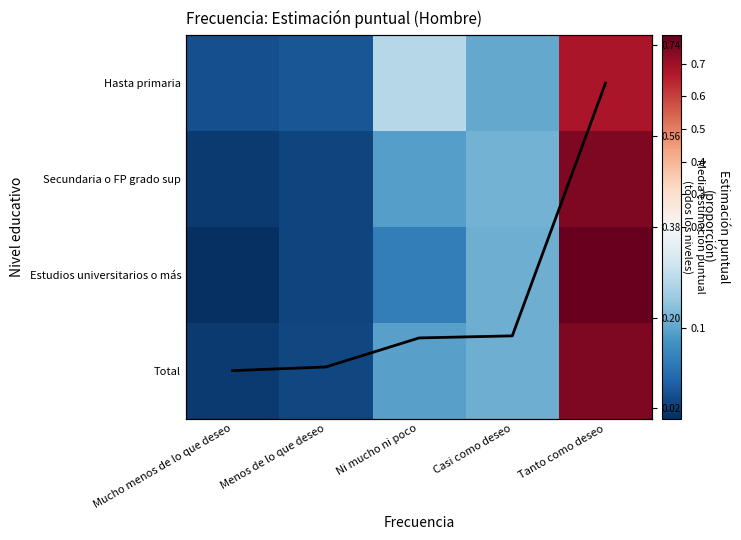

True or false: Hasta primaria has a value of 0.0 at Mucho menos de lo que deseo.

True